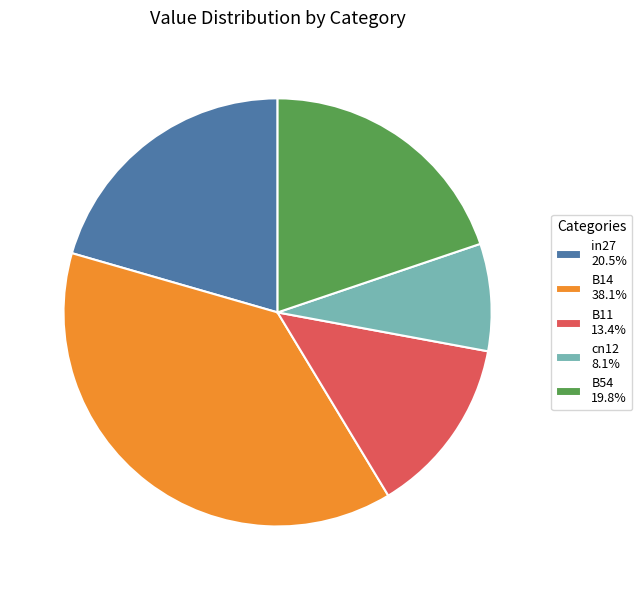

True or false: B54 accounts for 20% of the total.

True